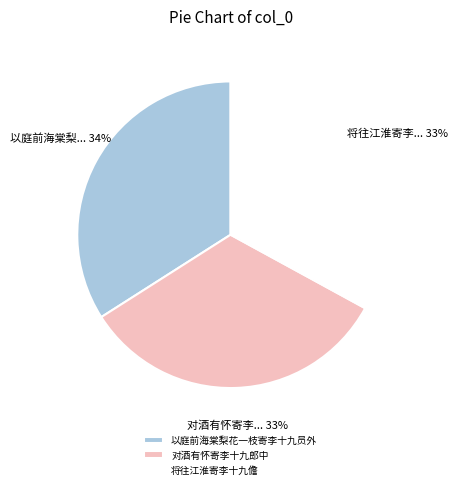

How many segments does this pie chart have?

3